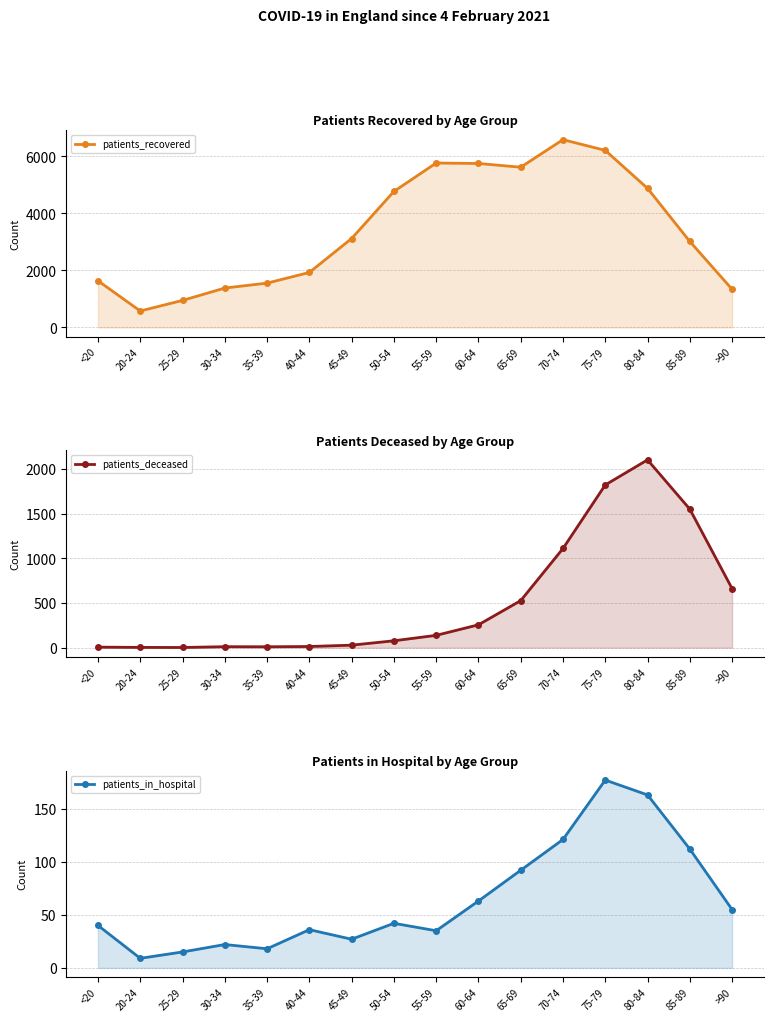

Where does the patients_recovered series first go above 3121?

50-54